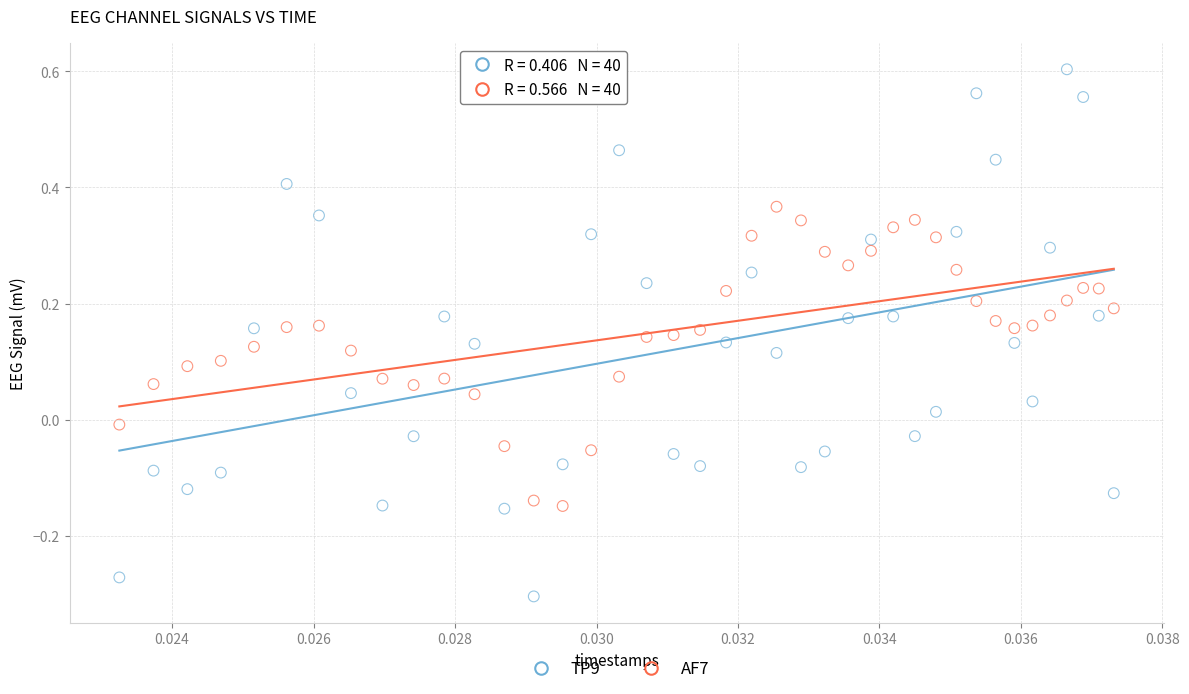

Which series contains the highest Y value?

TP9